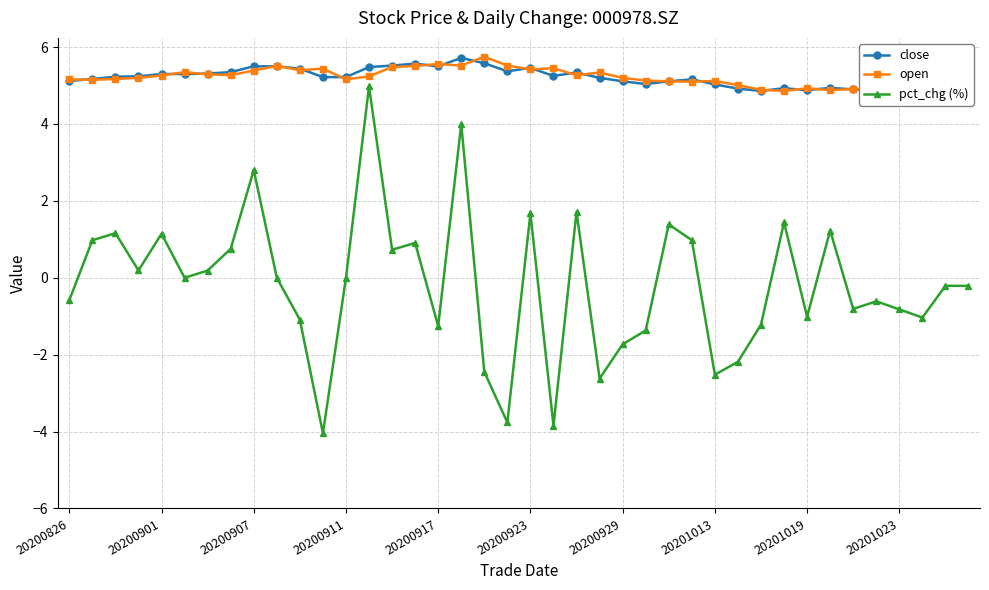

What is the minimum value for close?

4.8